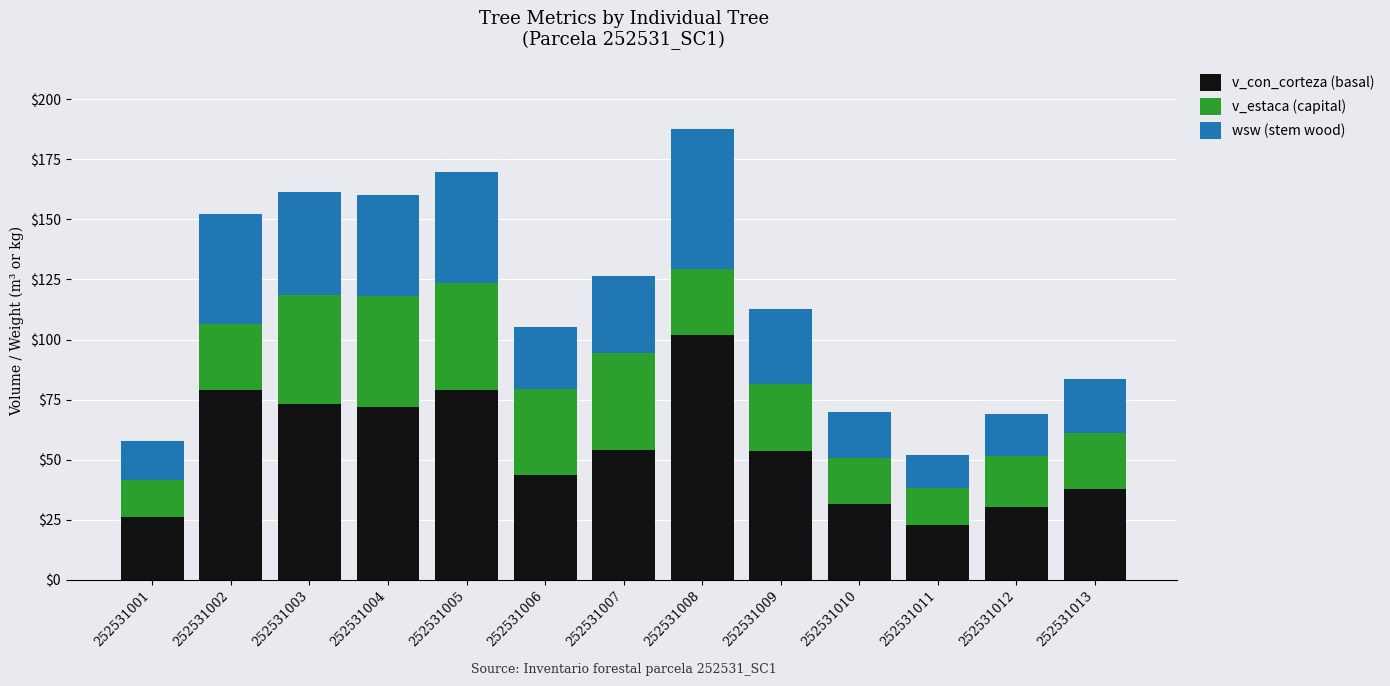

The value of v_con_corteza (basal) at 252531010 is 31.4. True or false?

True